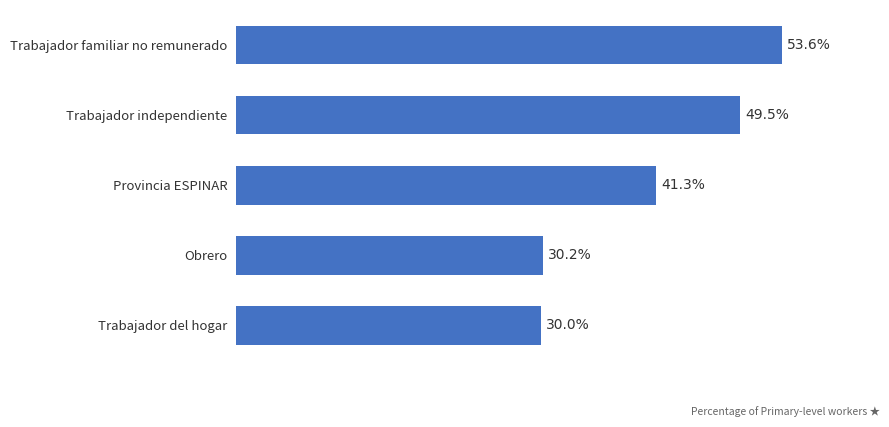

Are the bars grouped side by side (vs. stacked)?

No